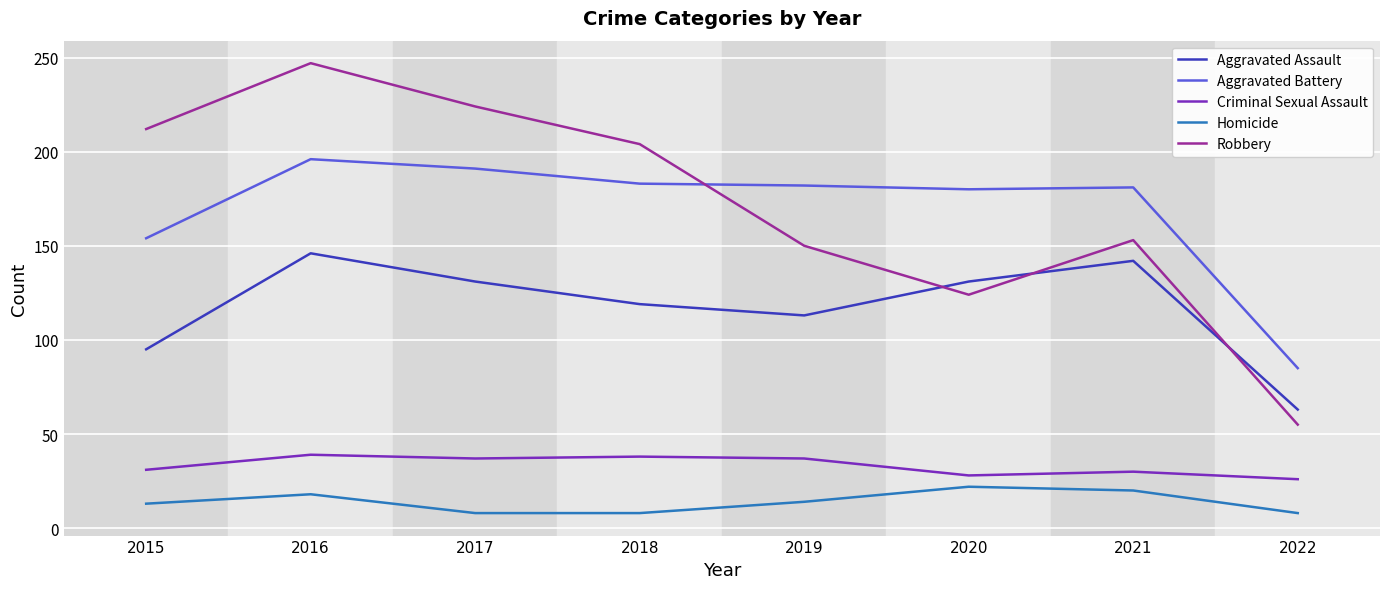

What is the minimum value for Robbery?

55